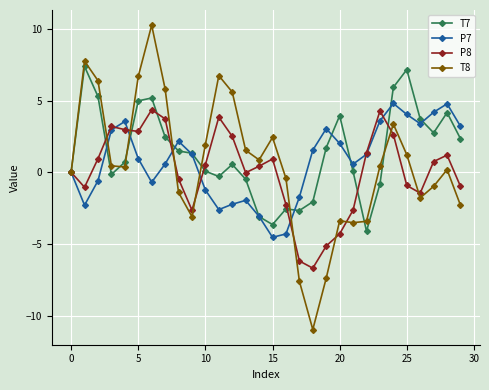

How many data points does each series have?

30